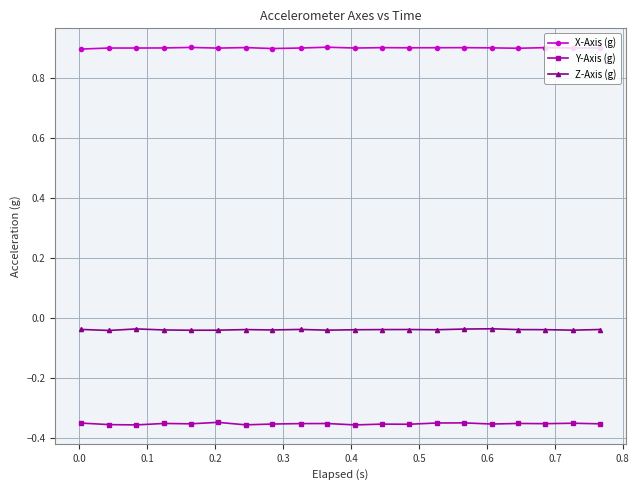

True or false: X-Axis (g) has more than 2 interior local peaks.

True